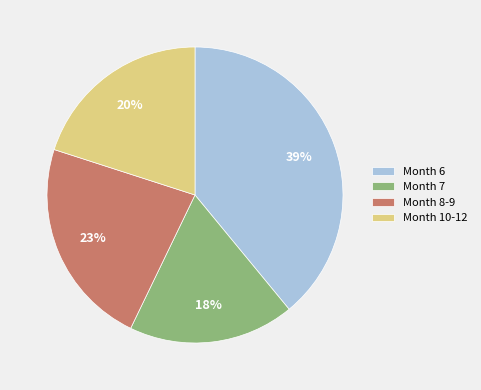

Do Month 10-12 and Month 7 together represent more than half of the pie?

No